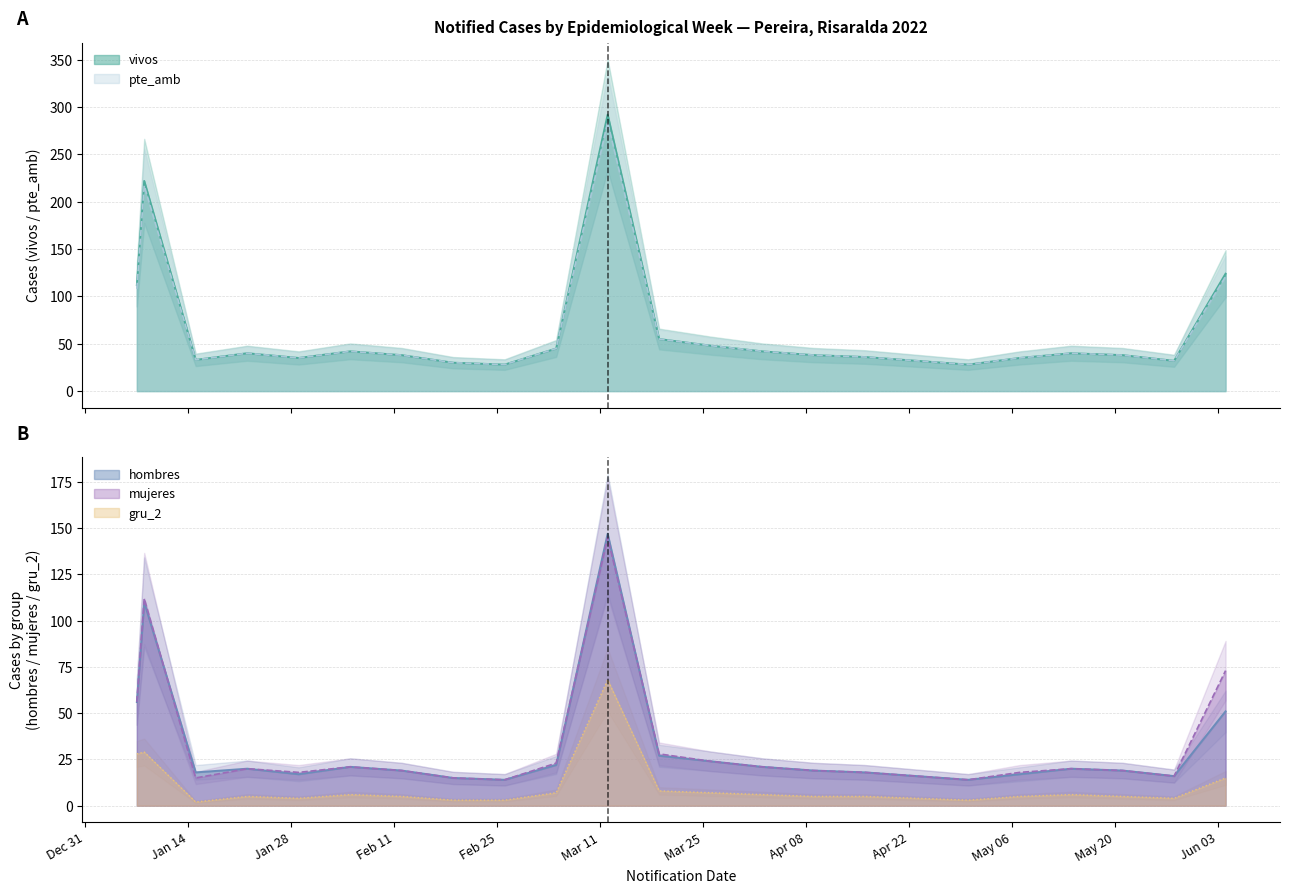

What is the label of the 9th point from the left?

2022-02-26